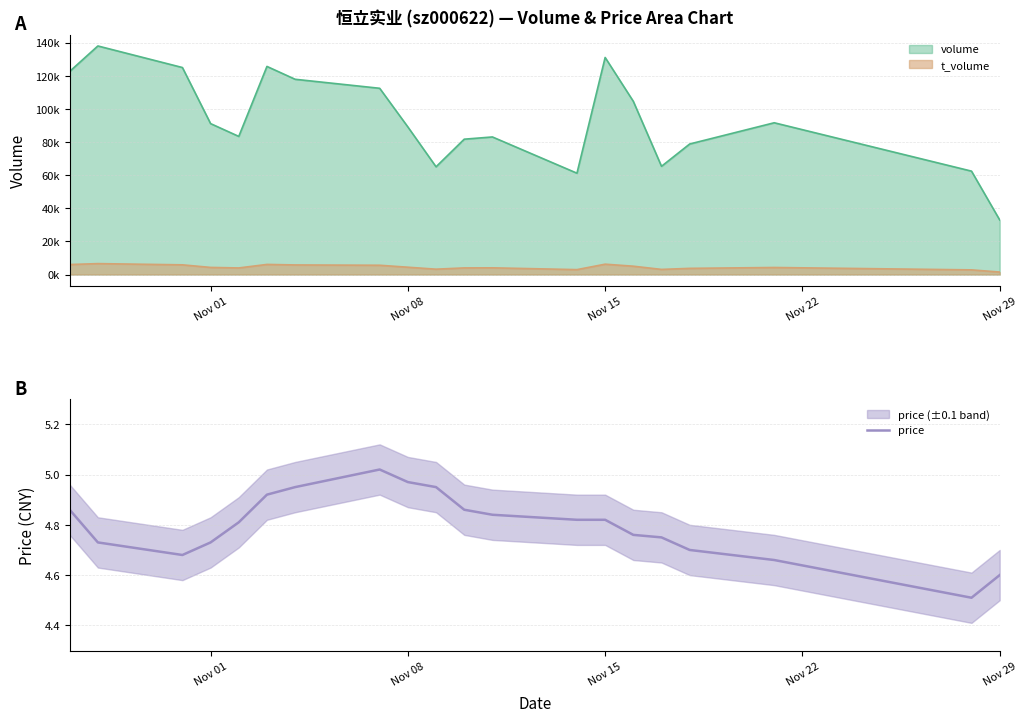

Is it true that price equals 2.3 at Nov 15?

False